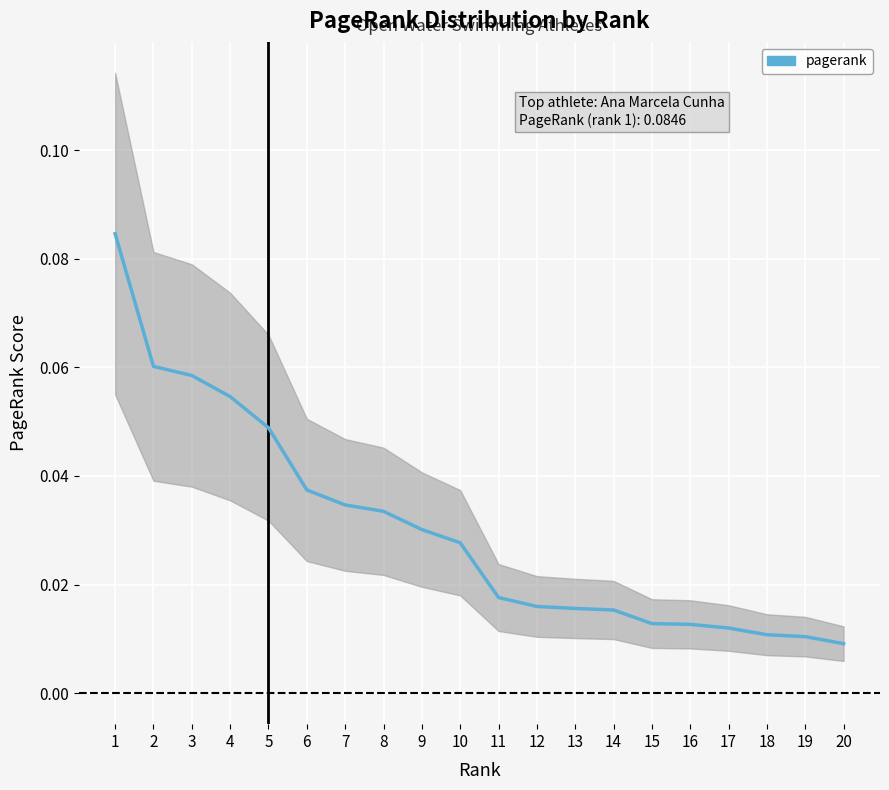

Is it true that the value at 11 is 0.0?

True